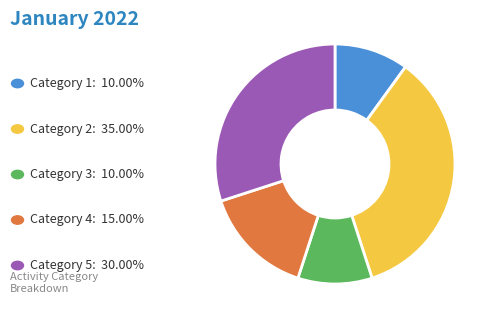

Does any single category account for the majority?

No